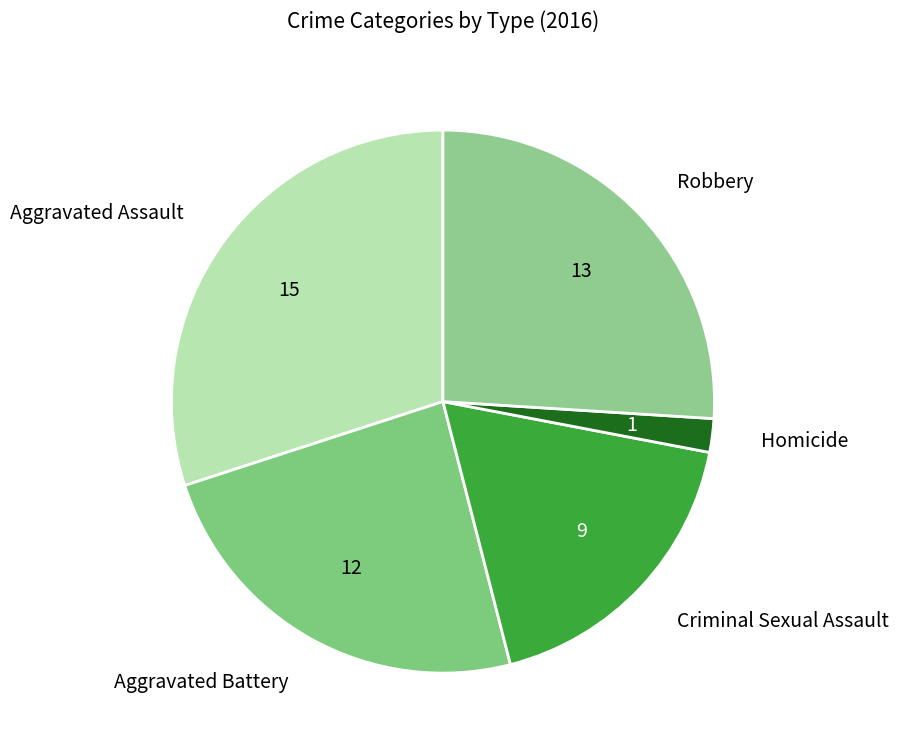

Which slice is the smallest?

Homicide